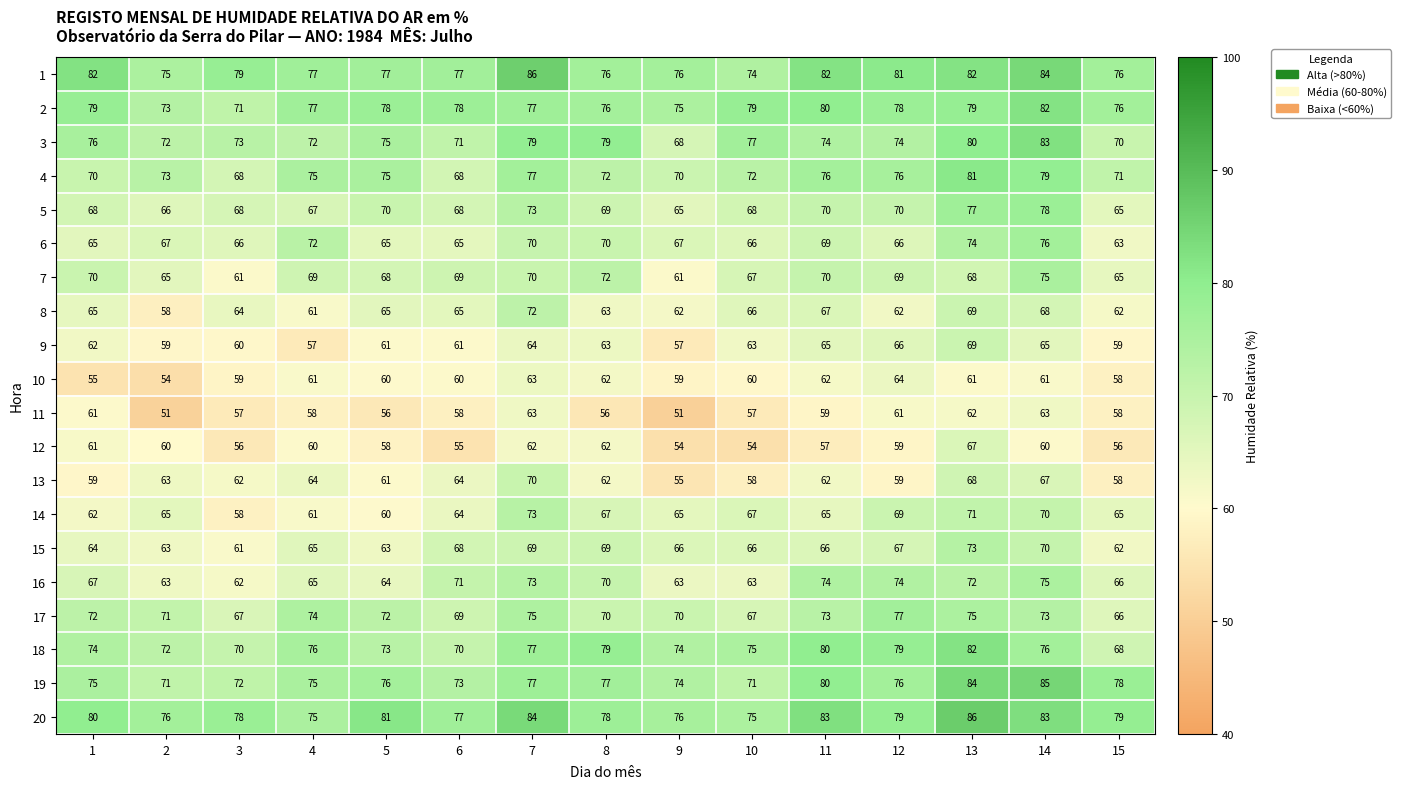

What is the total value across all series at 3?

1312